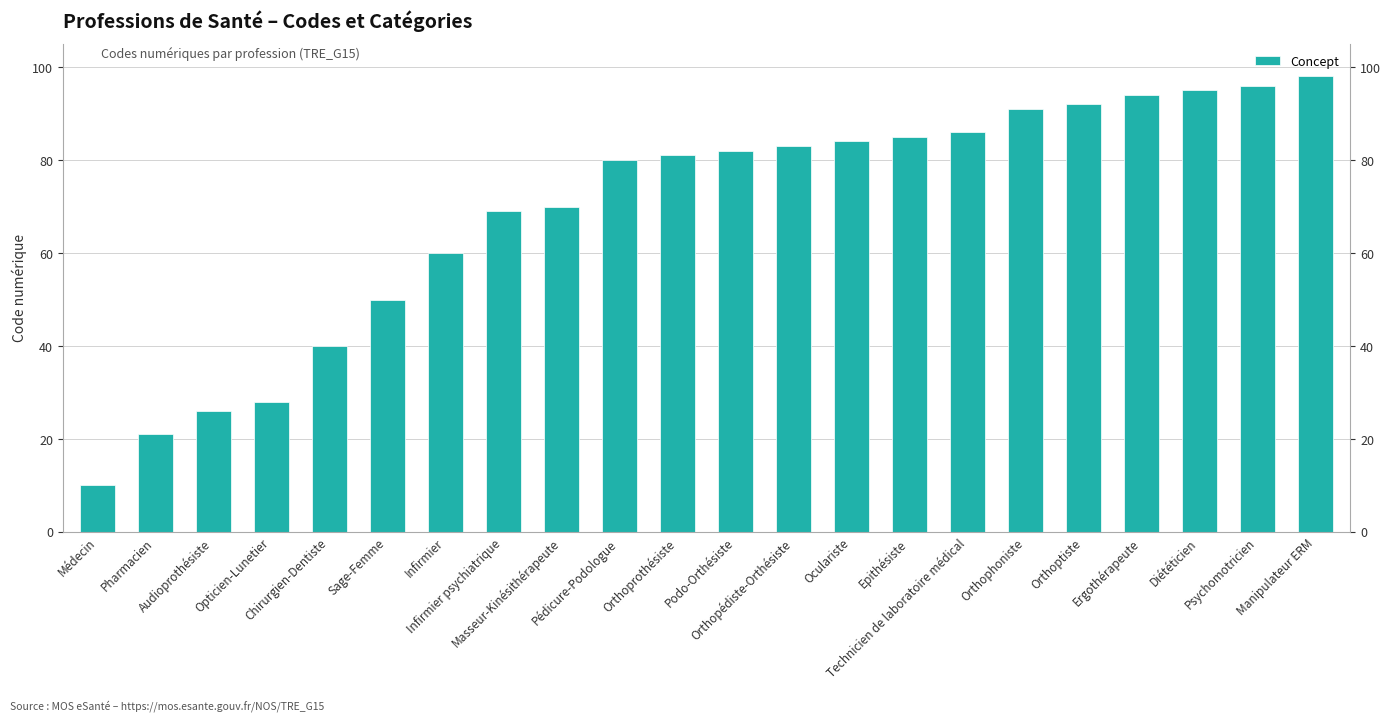

Reading left to right, extract all data points from this chart.

10	21	26	28	40	50	60	69	70	80	81	82	83	84	85	86	91	92	94	95	96	98